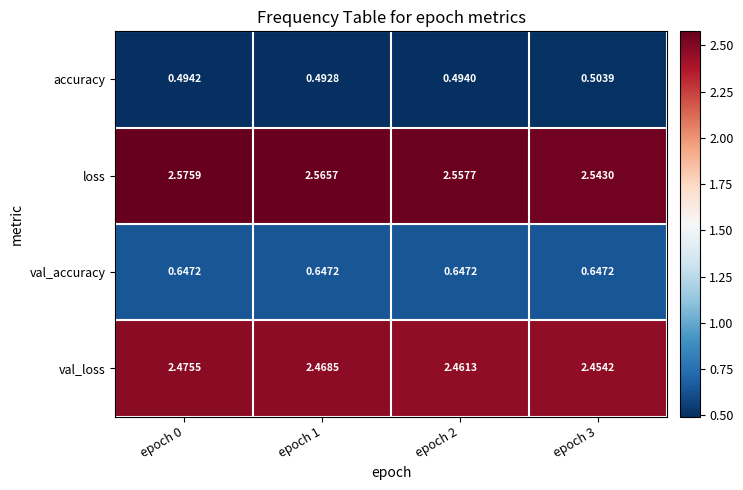

Rank the series by their maximum value, from highest to lowest.

loss, val_loss, val_accuracy, accuracy